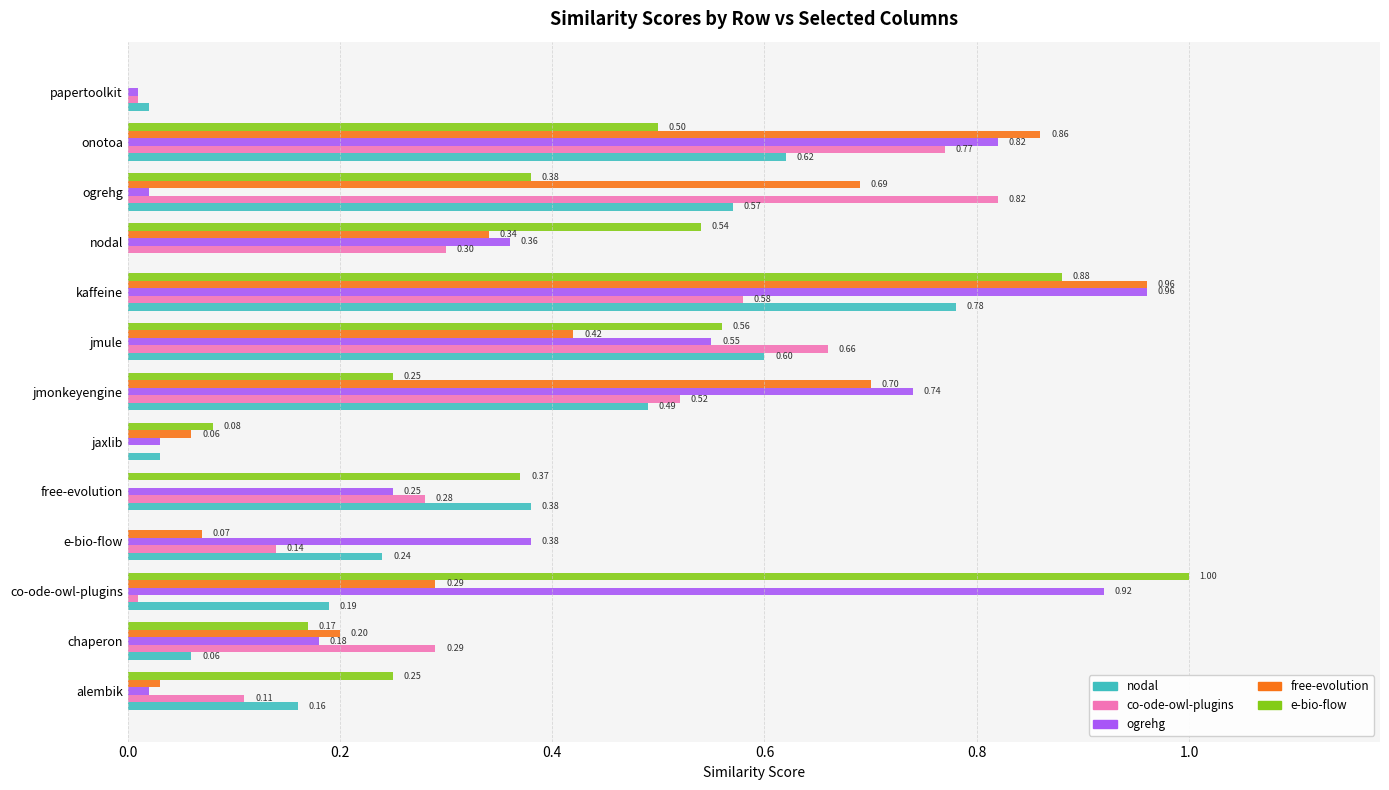

At which category is the sum across all series the highest?

kaffeine